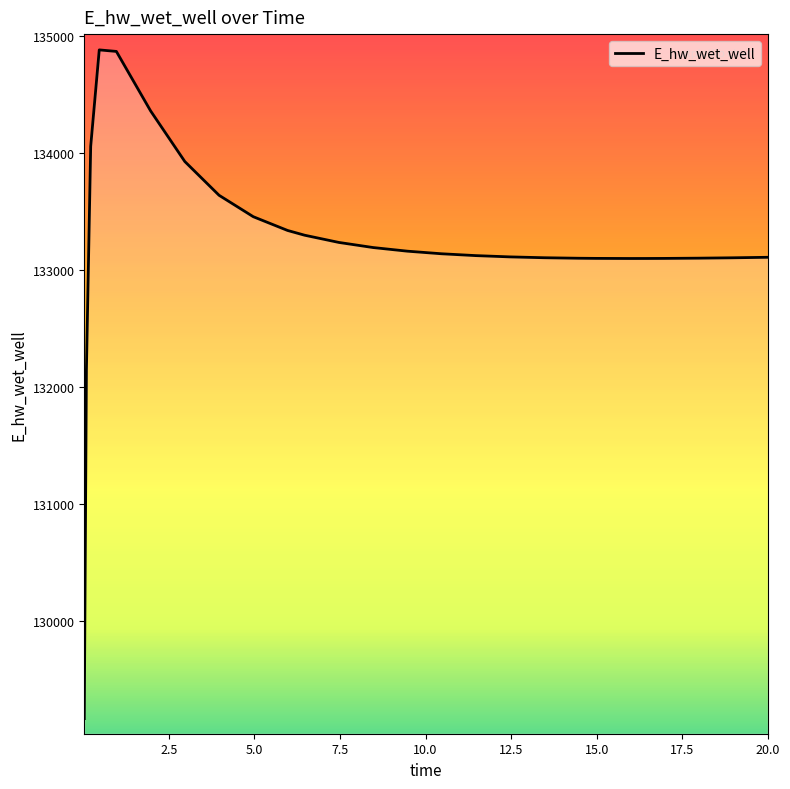

What is the greatest value displayed?

134879.4